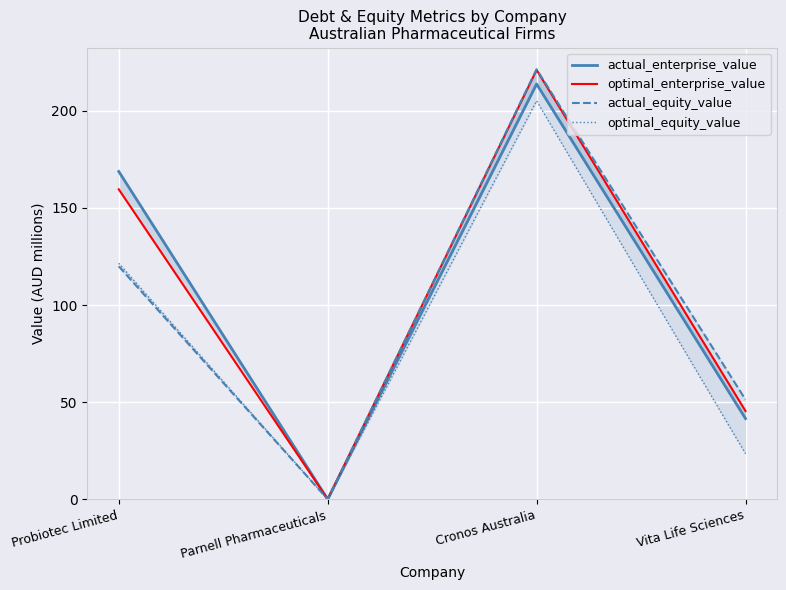

What are all the series names shown in the legend?

actual_enterprise_value, optimal_enterprise_value, actual_equity_value, optimal_equity_value